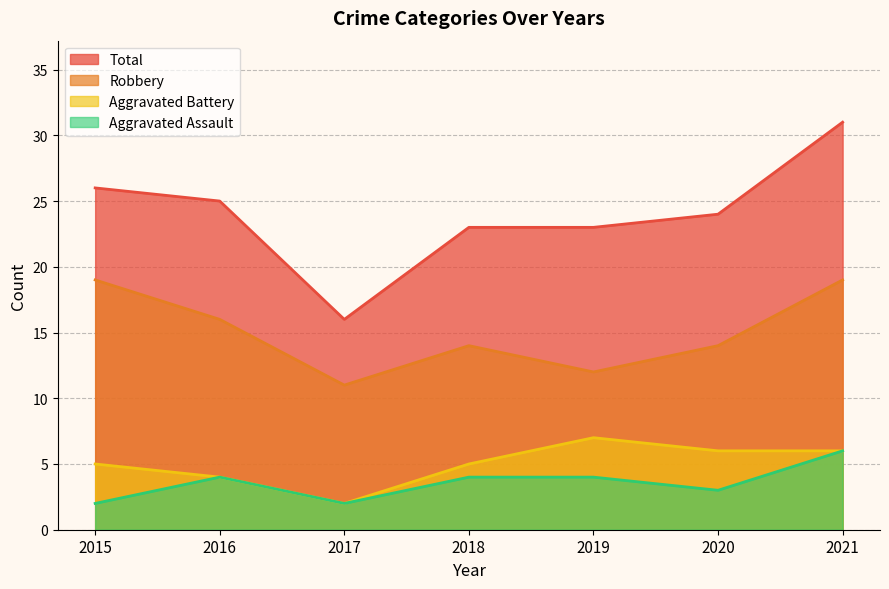

Which category has the lowest value in the Total series?

2017